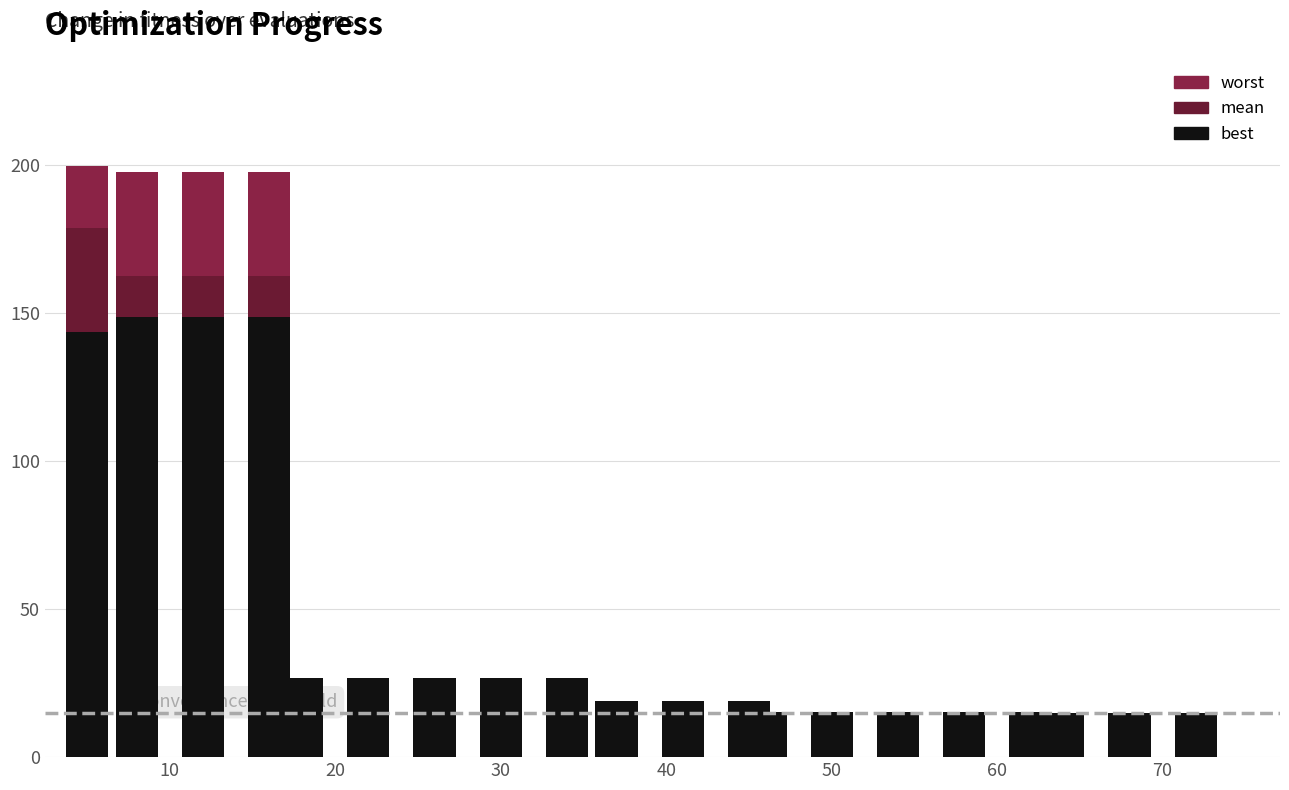

How many series are shown in this chart?

3